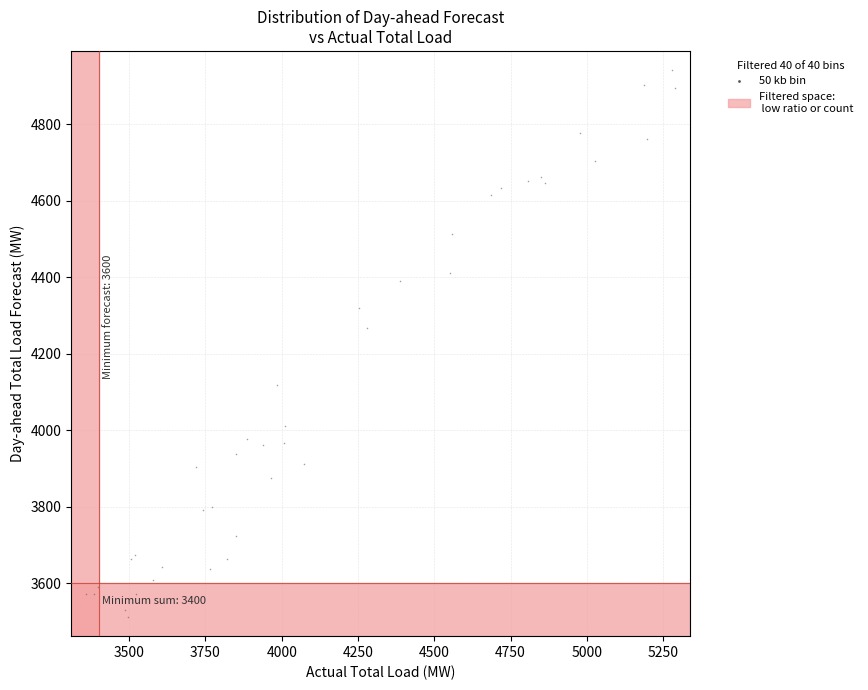

What Y value in the scatter plot is closest to 4226?

4268